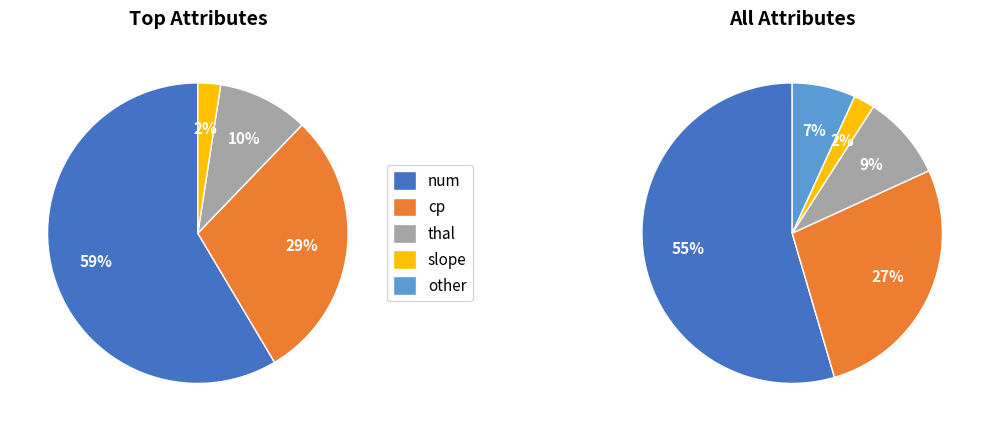

How many slices are in this pie chart?

5